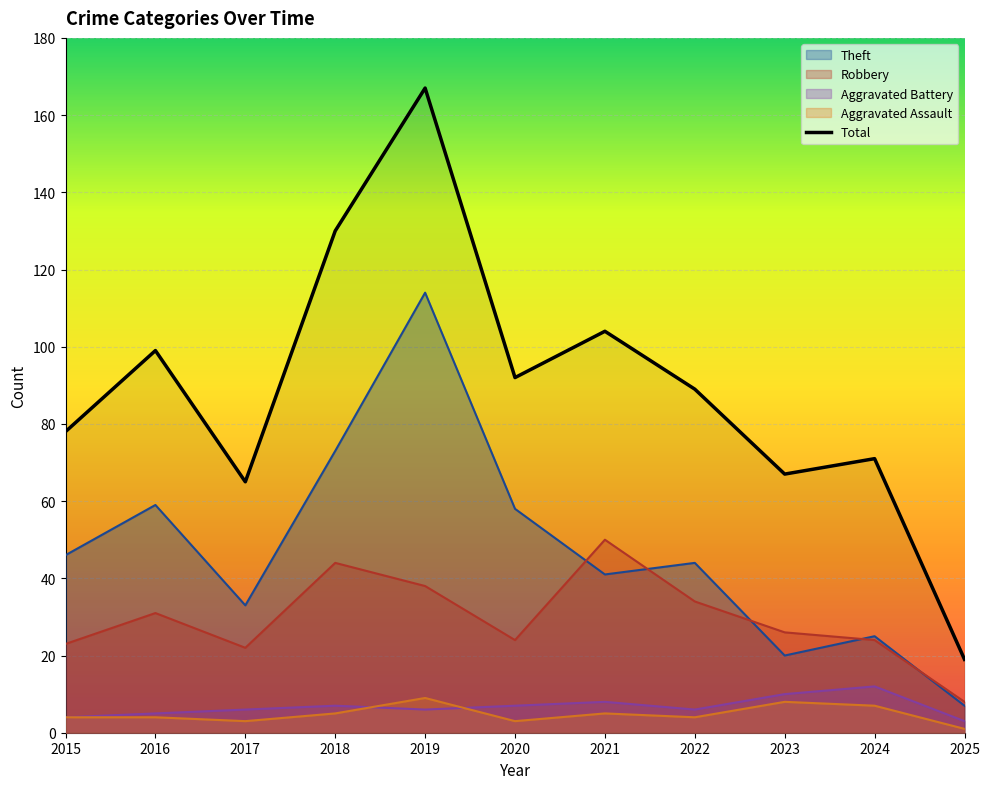

What is the highest value of the Aggravated Battery series?

12